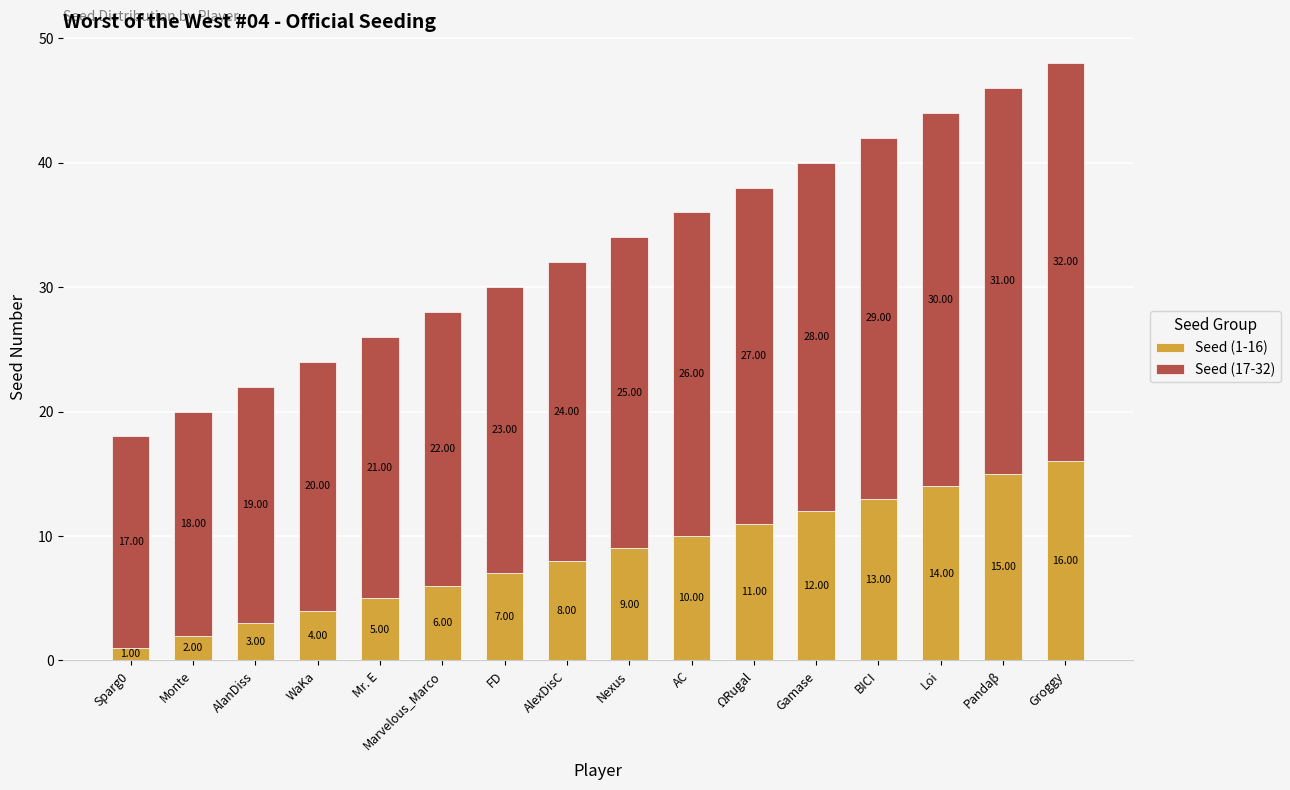

How many series are shown in this chart?

2